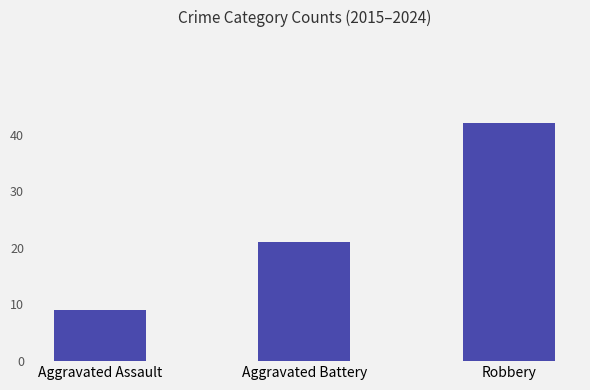

Count the number of data series in this chart.

1